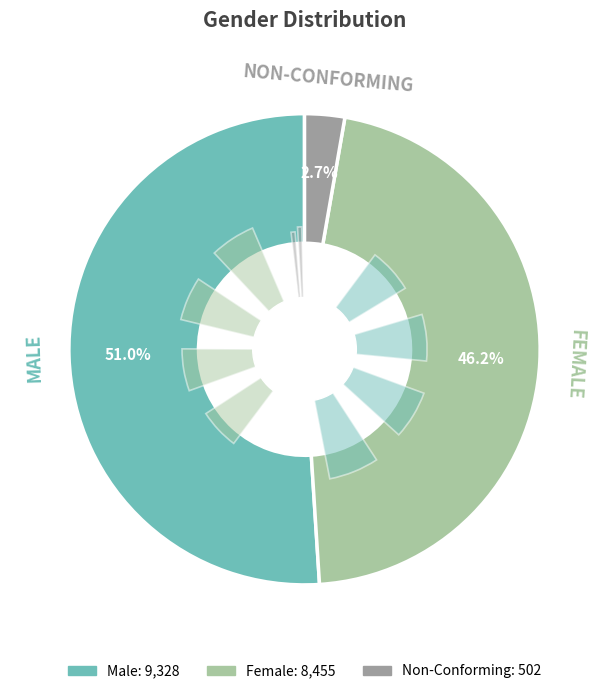

What is the ratio of the value at Female to the value at Non-Conforming?

16.8